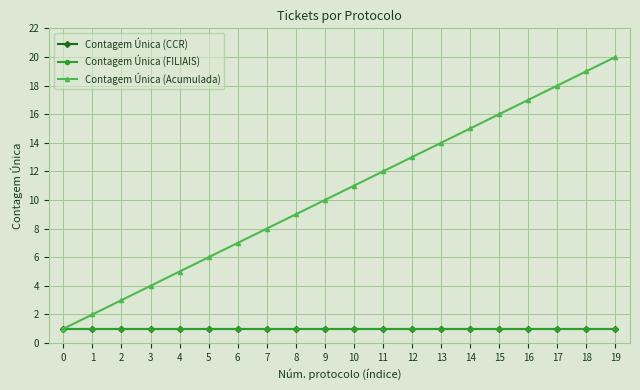

What is the sum of all Contagem Única (FILIAIS) values?

20